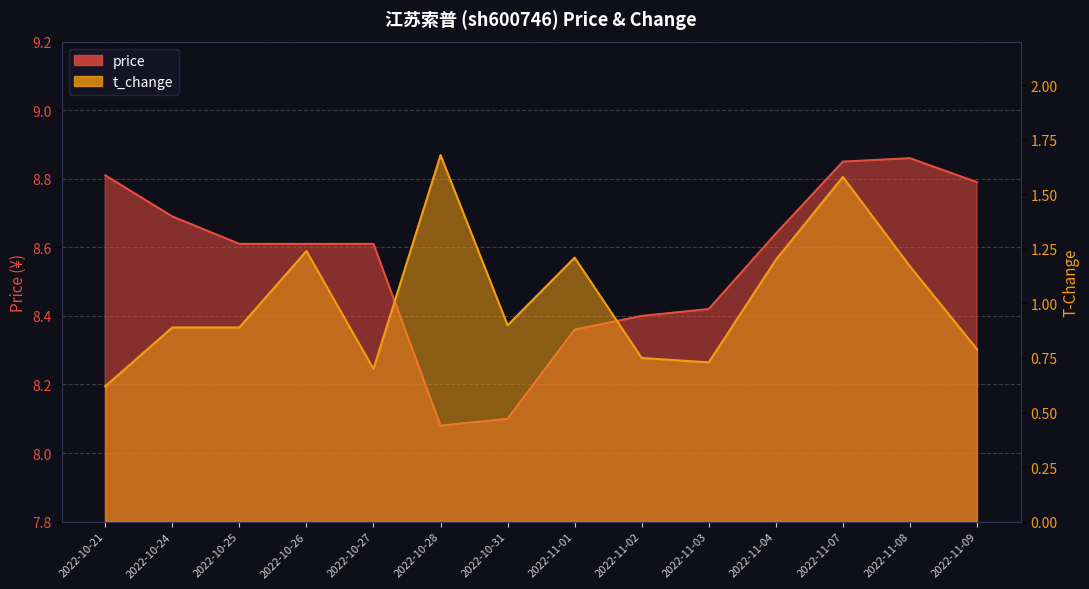

How many interior local peaks does the price series have?

1